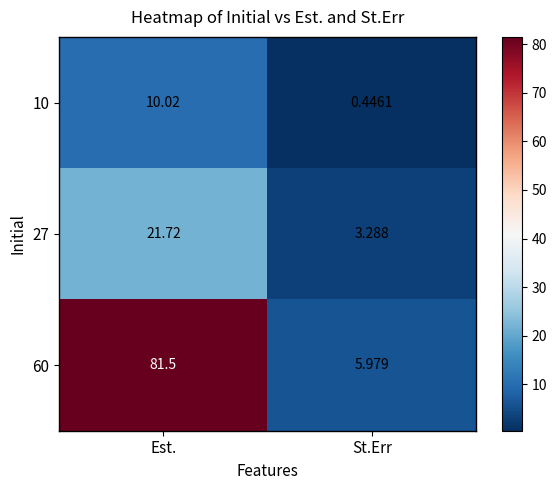

Which category has the highest value in the 27 series?

Est.